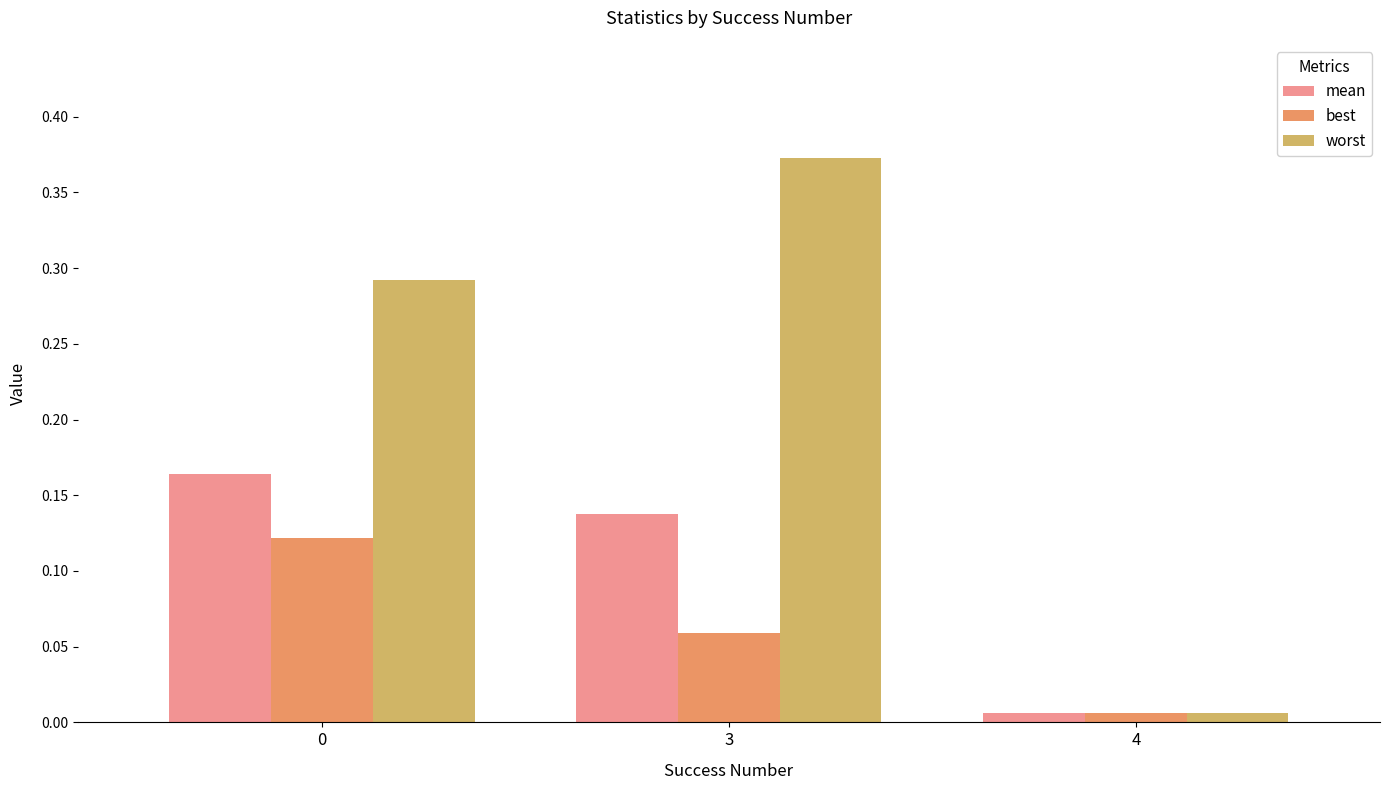

True or false: best has a value of 0.2 at 0.

False